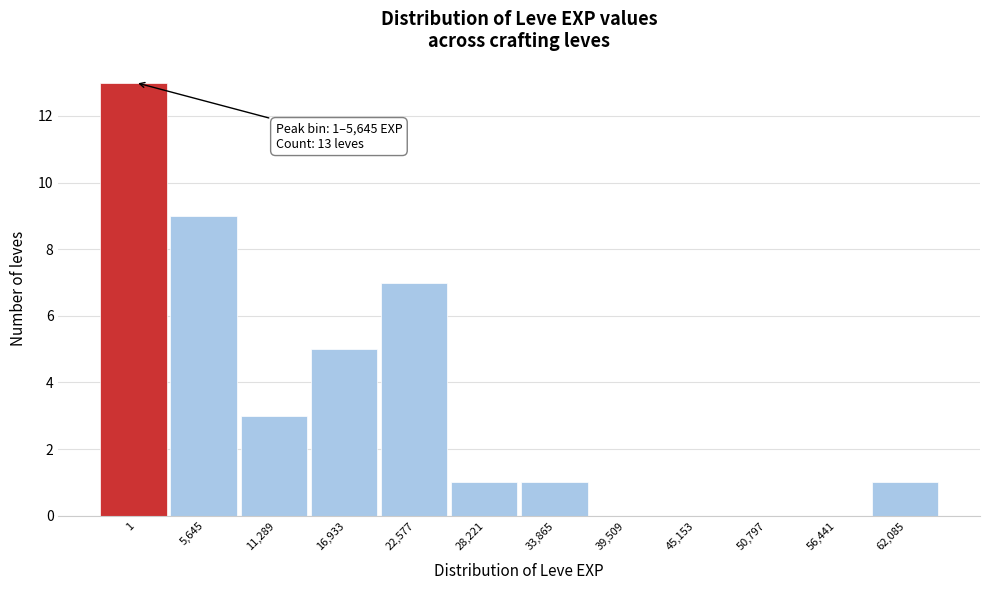

Reading right to left, transcribe all the data shown in this chart.

62,085=1	56,441=0	50,797=0	45,153=0	39,509=0	33,865=1	28,221=1	22,577=7	16,933=5	11,289=3	5,645=9	1=13